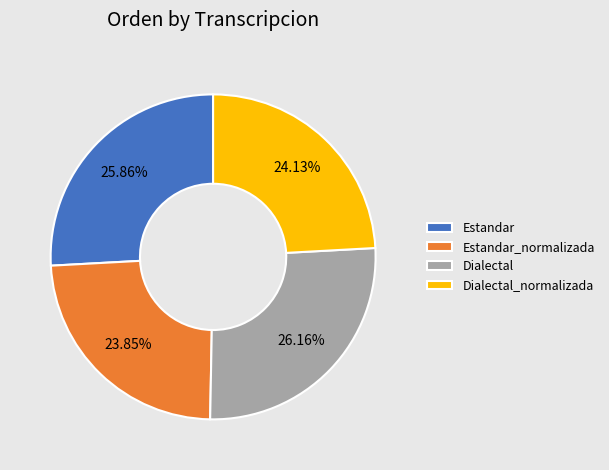

What is the ratio of the value at Dialectal_normalizada to the value at Estandar_normalizada?

1.0